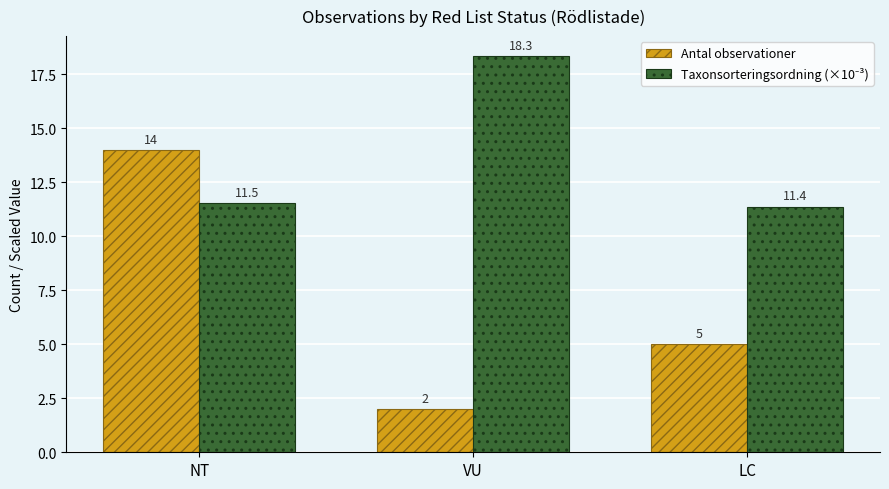

At which category is the sum across all series the highest?

NT